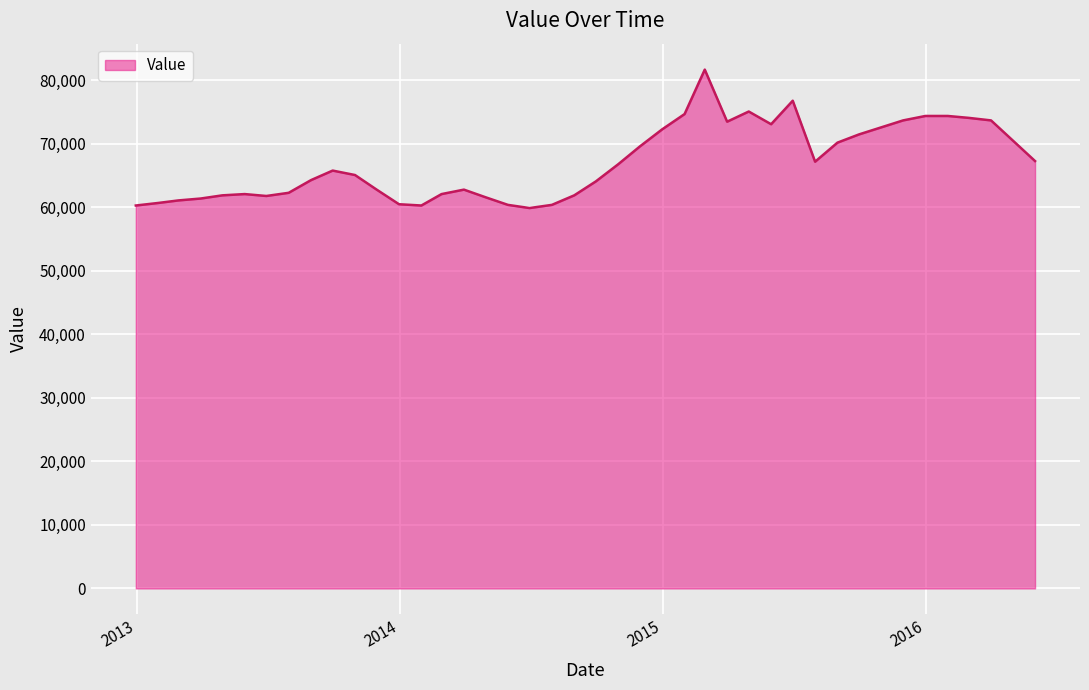

What is the maximum value shown in the chart?

81700